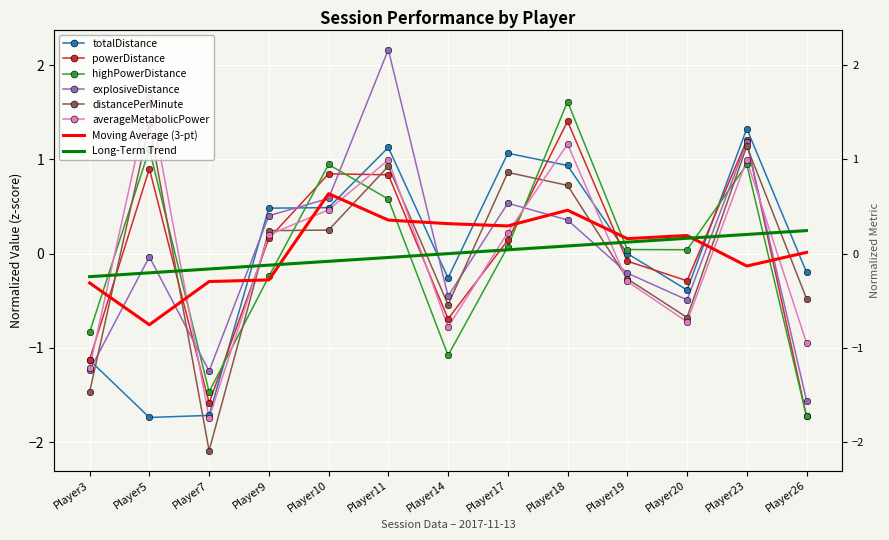

Which series reaches the minimum Y coordinate?

distancePerMinute